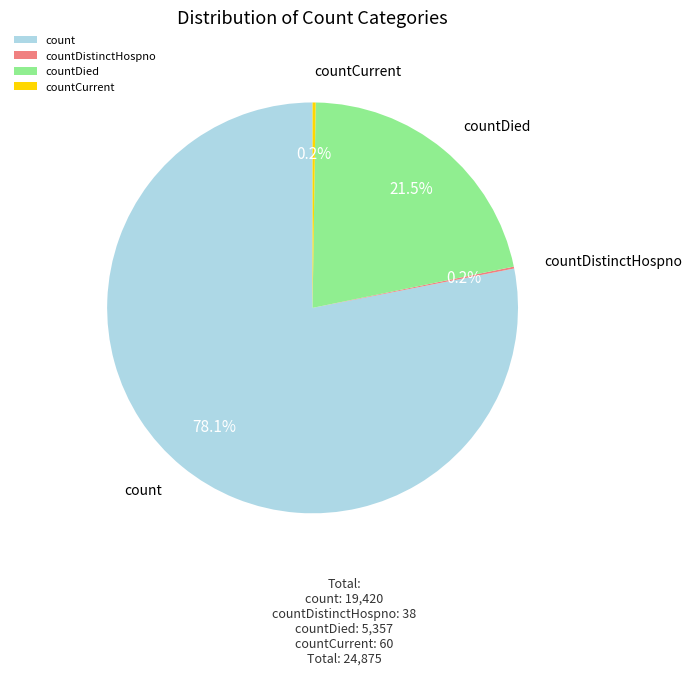

Which slice represents more than half of the pie?

count